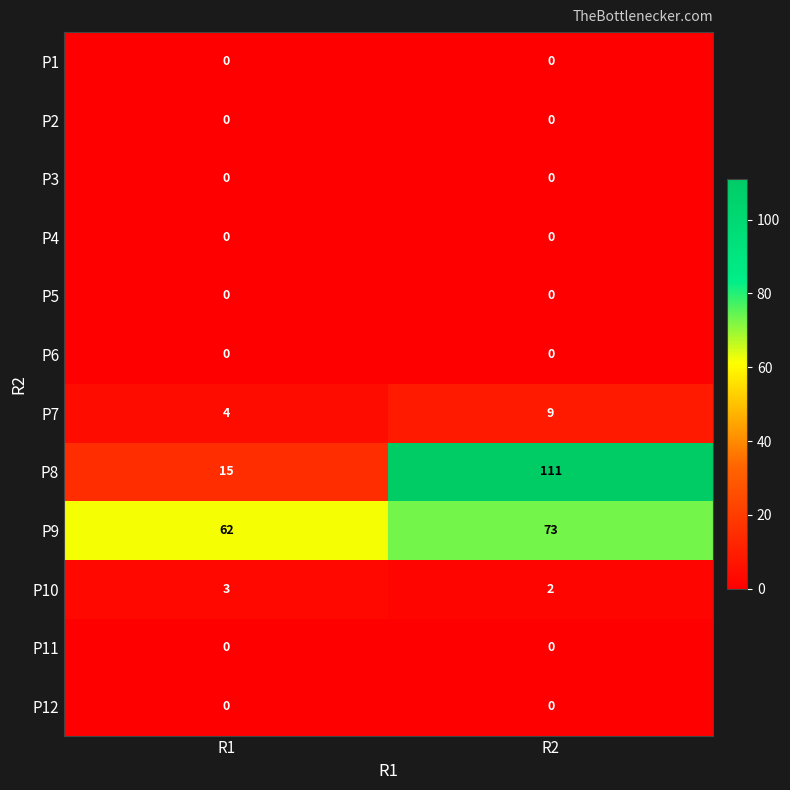

Which series has the widest spread of values?

P8